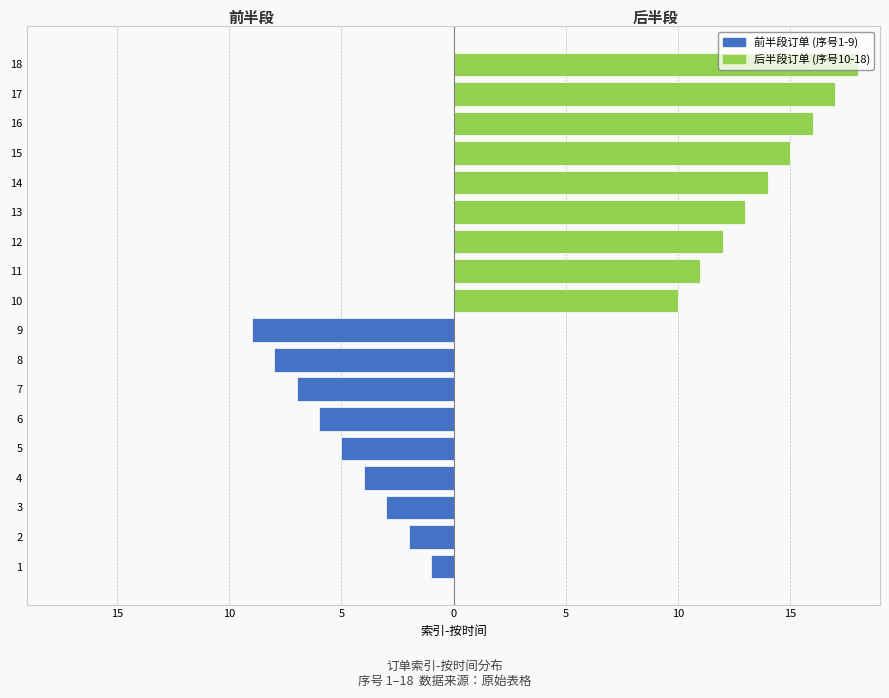

At 10, list the series in order from smallest to largest.

前半段订单, 后半段订单